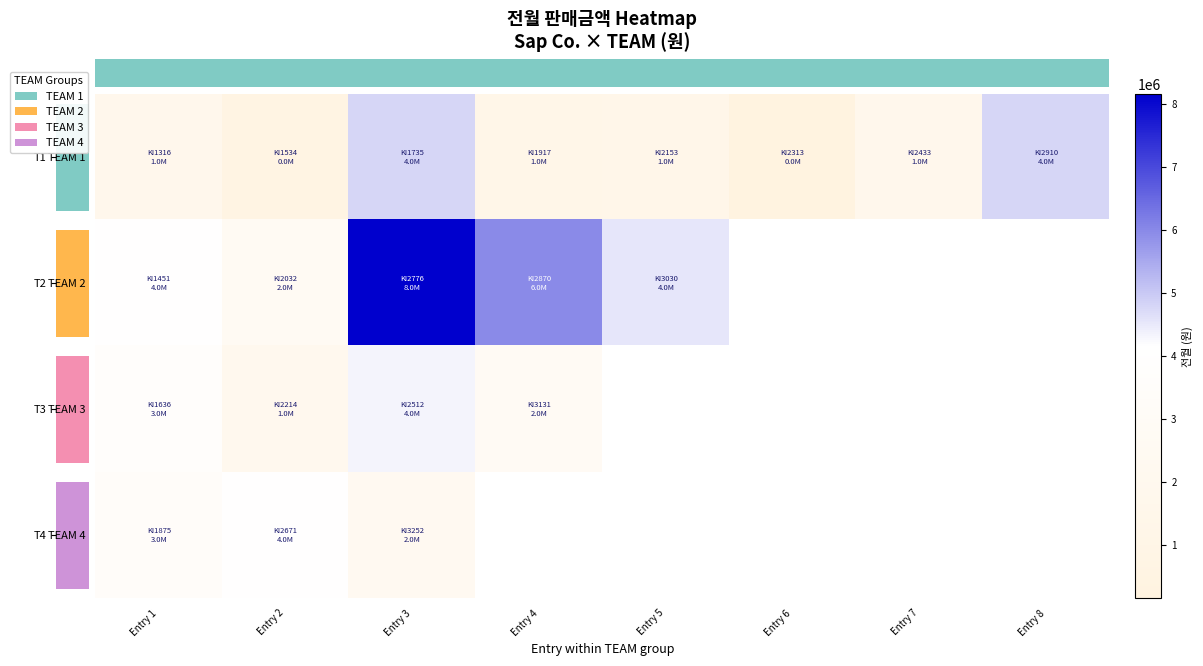

What is the maximum value for TEAM 3?

4320000.0